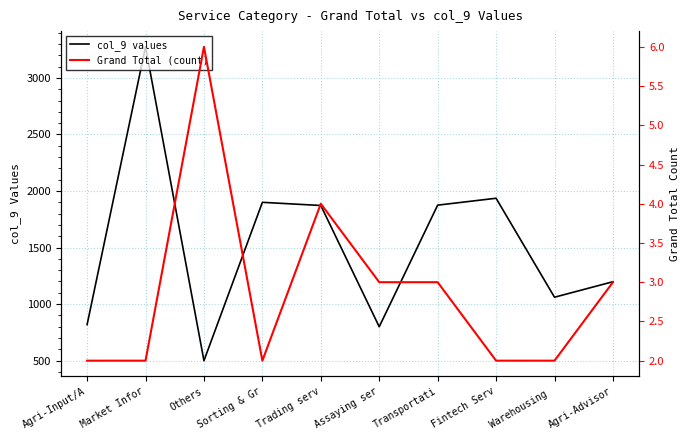

True or false: Grand Total (count) and col_9 values cross at least once.

False